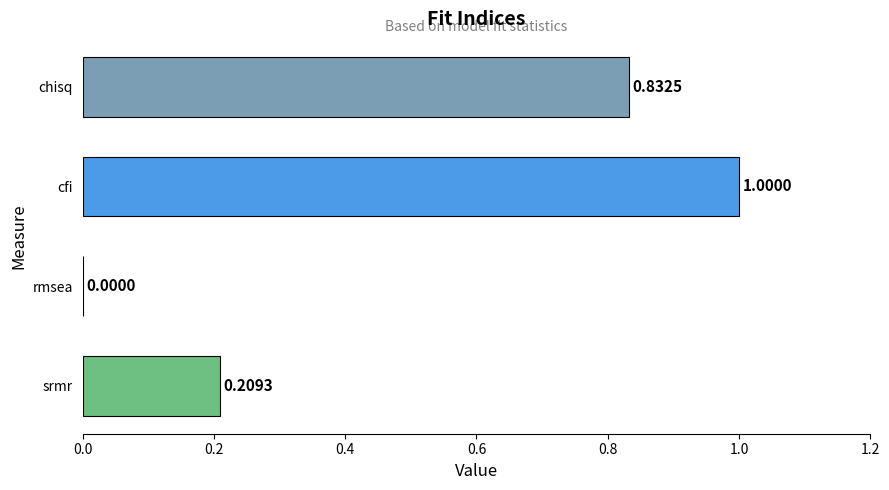

What is the sum of the values at cfi and srmr?

1.2